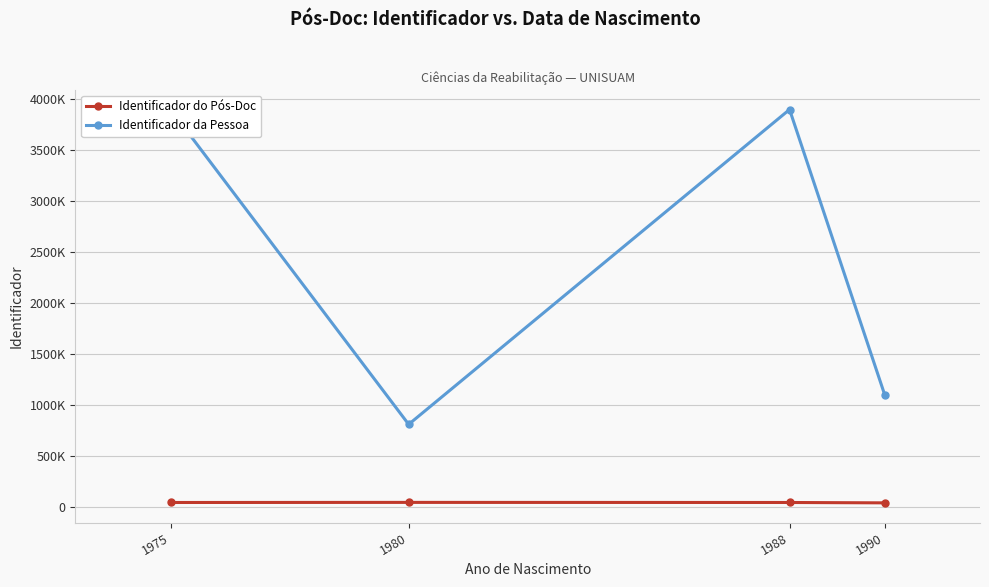

The value of Identificador da Pessoa at 1988 is 1783678. True or false?

False